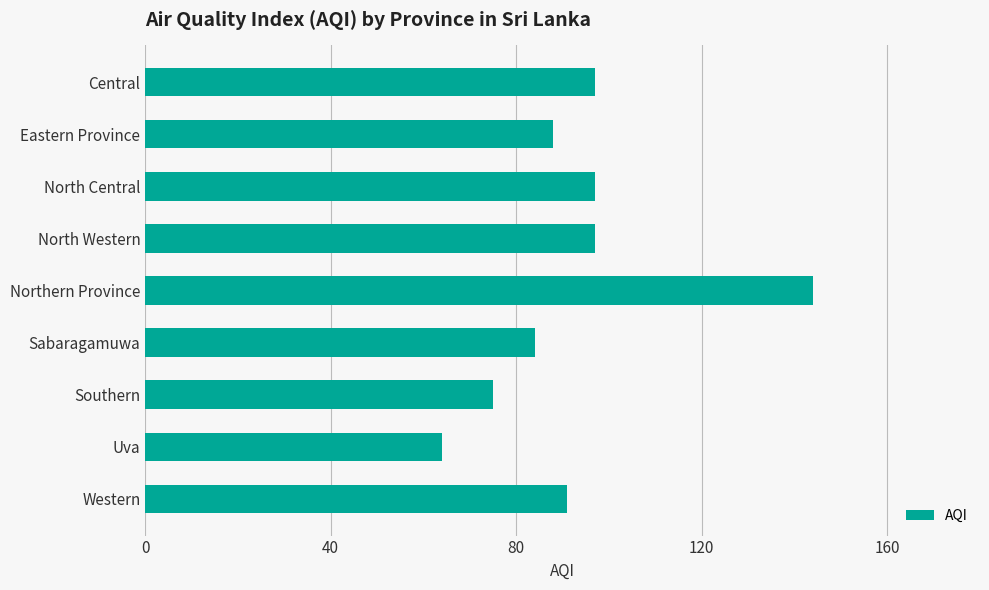

What is the difference between the maximum and minimum values?

80